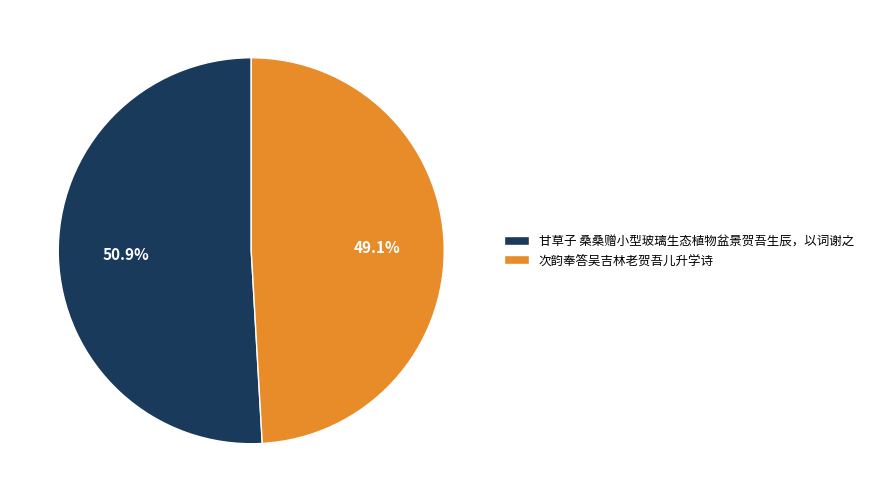

What percentage is the 次韵奉答吴吉林老贺吾儿升学诗 slice, to the nearest percent?

49%